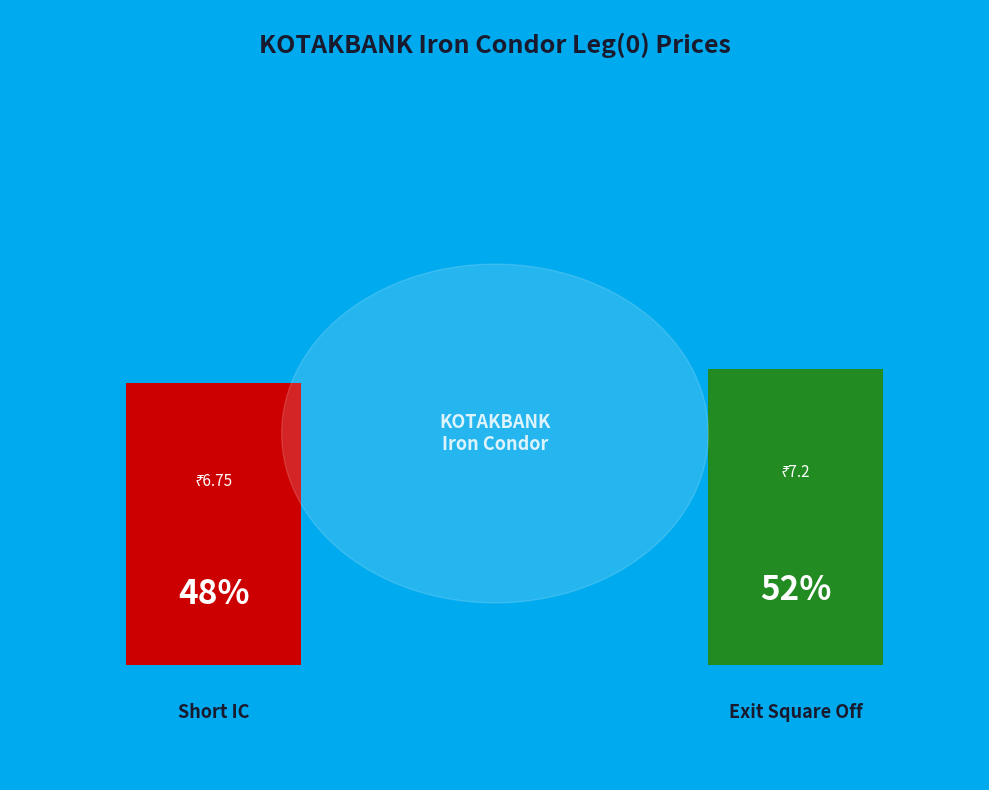

The Exit Square Off slice represents 41% of the pie. True or false?

False